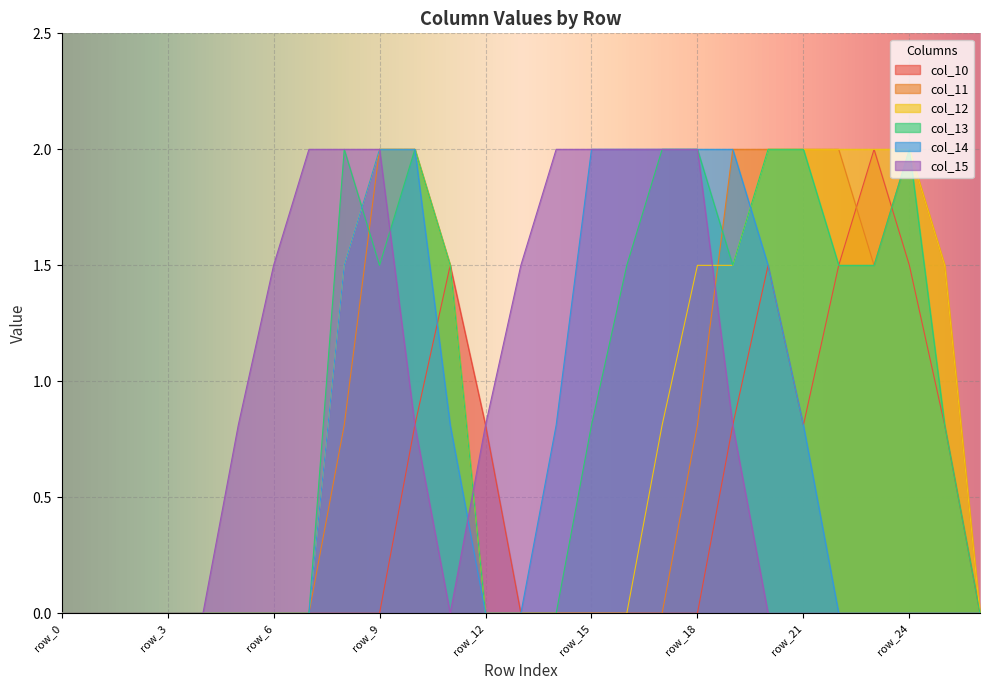

List the labels in order of col_12 value, smallest first.

row_0, row_1, row_2, row_3, row_4, row_5, row_6, row_7, row_12, row_13, row_14, row_15, row_16, row_26, row_17, row_8, row_11, row_18, row_19, row_25, row_9, row_10, row_20, row_21, row_22, row_23, row_24